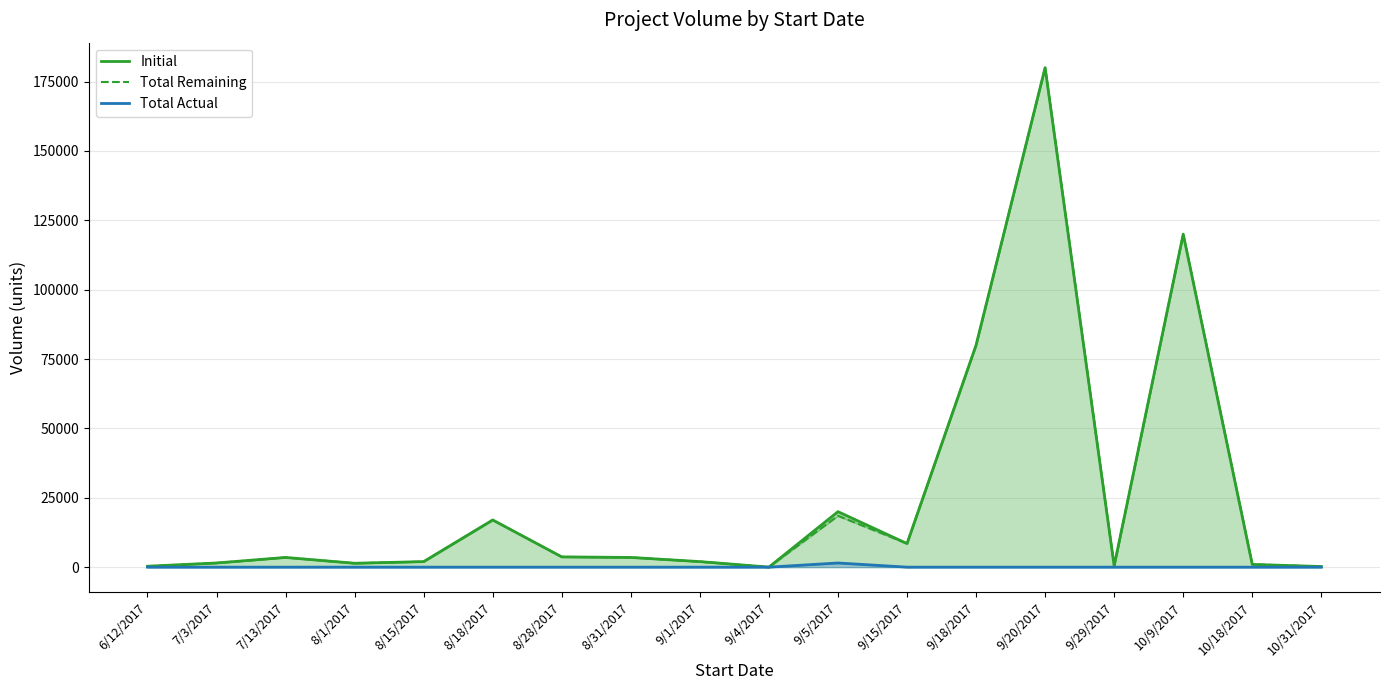

Reading left to right, list all the values displayed in this chart.

Initial: 6/12/2017=330	7/3/2017=1500	7/13/2017=3500	8/1/2017=1400	8/15/2017=2000	8/18/2017=17000	8/28/2017=3700	8/31/2017=3500	9/1/2017=2000	9/4/2017=15	9/5/2017=20000	9/15/2017=8500	9/18/2017=80000	9/20/2017=180000	9/29/2017=500	10/9/2017=120000	10/18/2017=1000	10/31/2017=220
Total Remaining: 6/12/2017=330	7/3/2017=1500	7/13/2017=3500	8/1/2017=1400	8/15/2017=2000	8/18/2017=17000	8/28/2017=3700	8/31/2017=3500	9/1/2017=2000	9/4/2017=15	9/5/2017=18500	9/15/2017=8500	9/18/2017=80000	9/20/2017=180000	9/29/2017=500	10/9/2017=120000	10/18/2017=1000	10/31/2017=220
Total Actual: 6/12/2017=0	7/3/2017=0	7/13/2017=0	8/1/2017=0	8/15/2017=0	8/18/2017=0	8/28/2017=0	8/31/2017=0	9/1/2017=0	9/4/2017=0	9/5/2017=1500	9/15/2017=0	9/18/2017=0	9/20/2017=0	9/29/2017=0	10/9/2017=0	10/18/2017=0	10/31/2017=0